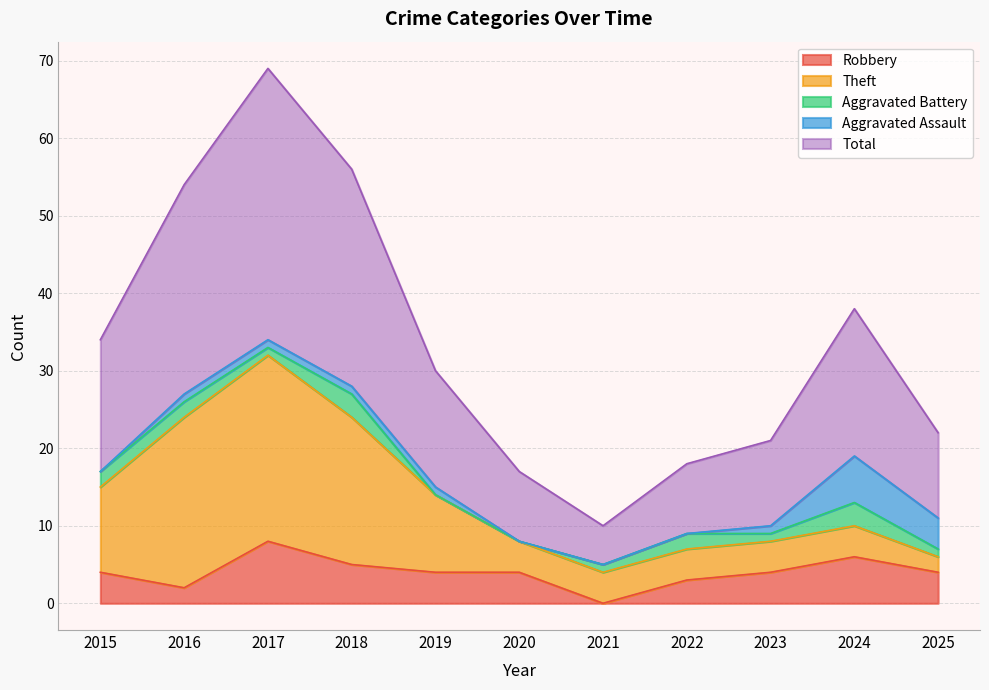

True or false: Aggravated Assault and Aggravated Battery intersect in this chart.

True